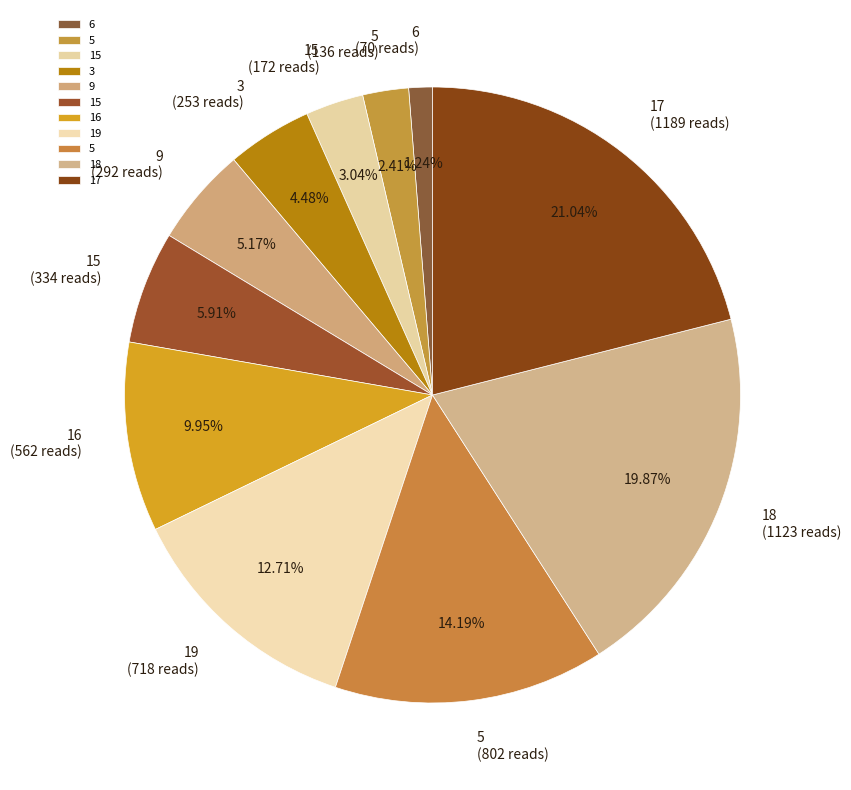

How many slices are in this pie chart?

11